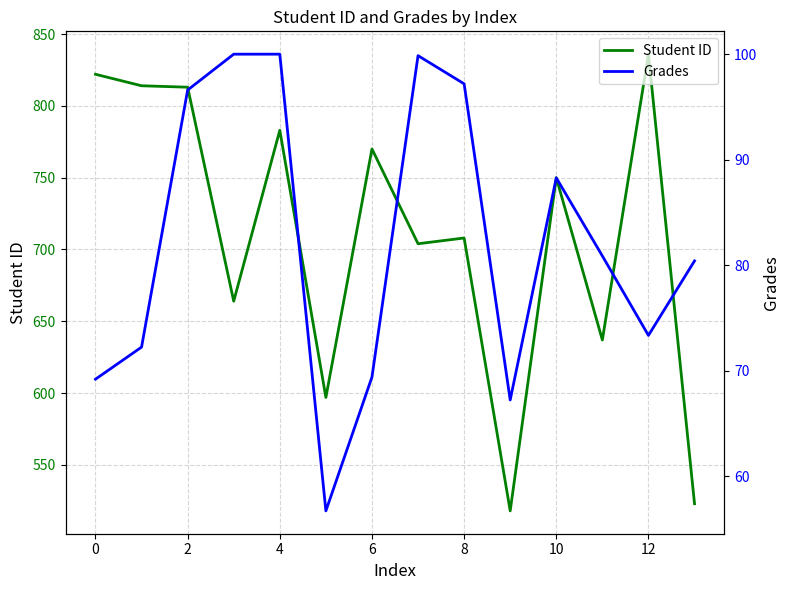

What is the average value of the Student ID series?

710